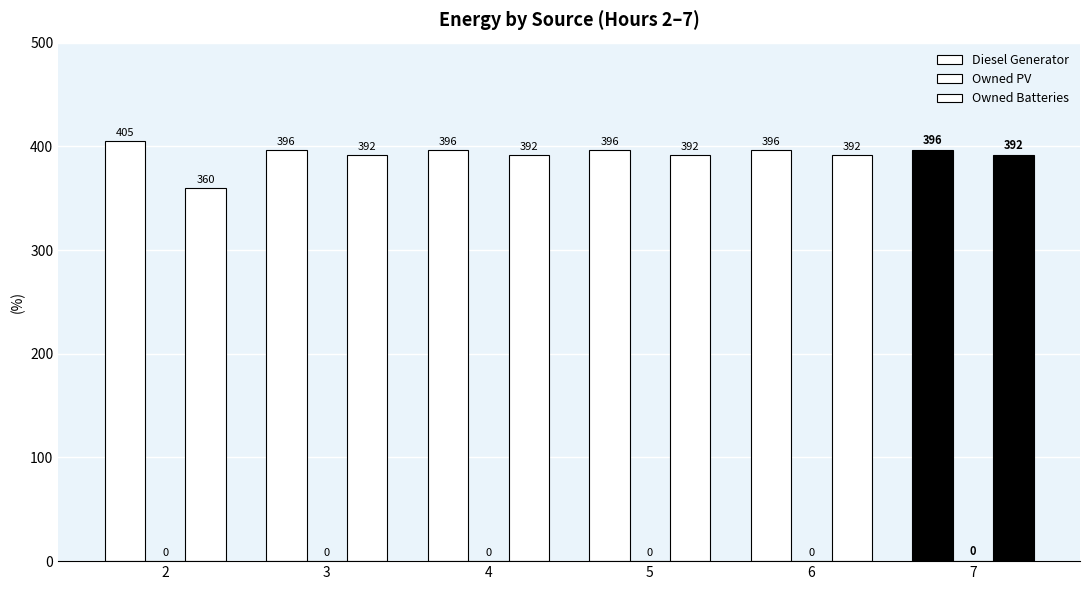

What is the minimum value for Owned Batteries?

360